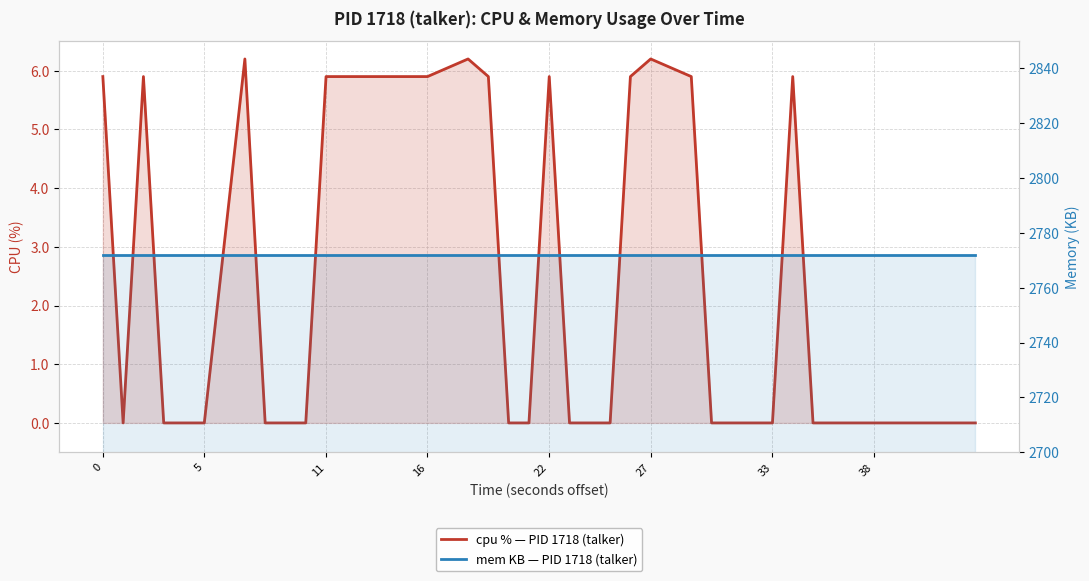

True or false: cpu % — PID 1718 (talker) and mem KB — PID 1718 (talker) intersect in this chart.

False